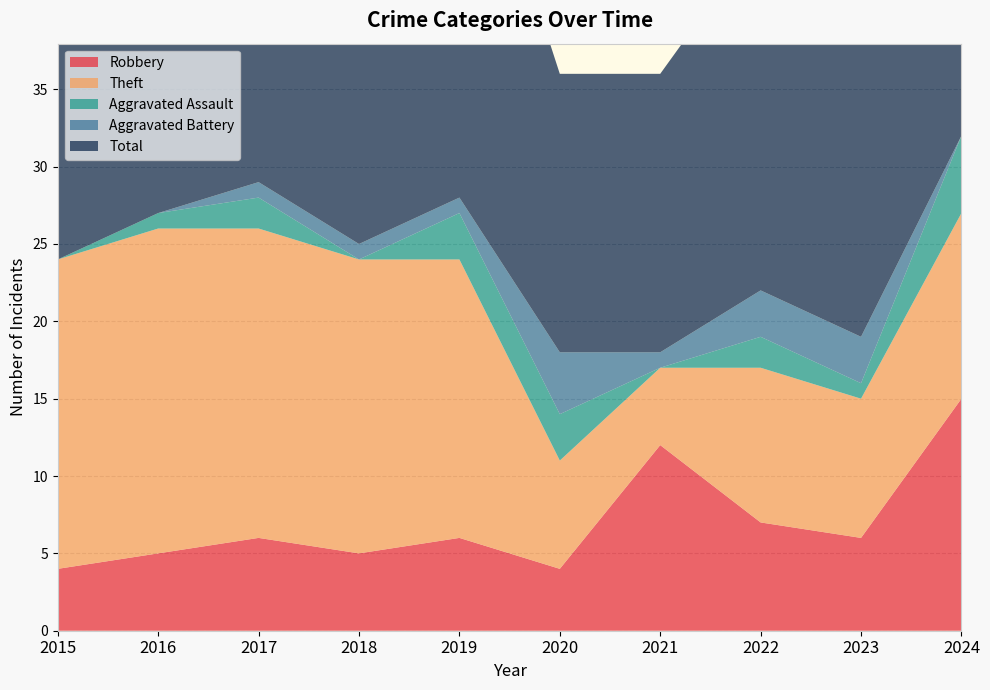

Reading right to left, extract all data points from this chart.

Robbery: 15	6	7	12	4	6	5	6	5	4
Theft: 12	9	10	5	7	18	19	20	21	20
Aggravated Assault: 5	1	2	0	3	3	0	2	1	0
Aggravated Battery: 0	3	3	1	4	1	1	1	0	0
Total: 33	19	23	18	18	28	25	29	27	24